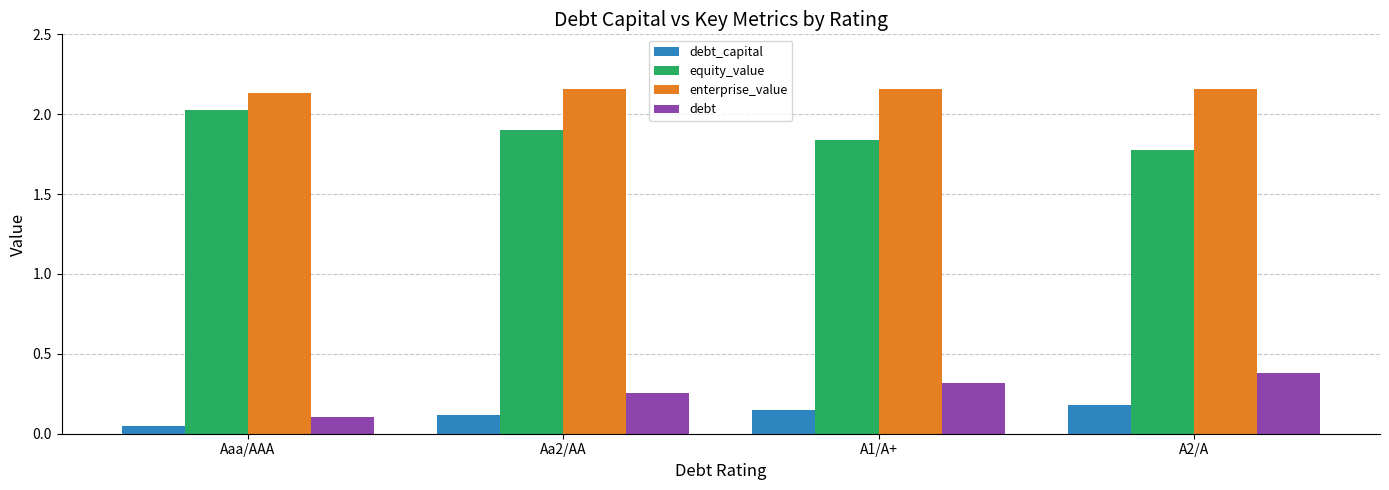

What is the label of the 1st bar from the left?

Aaa/AAA